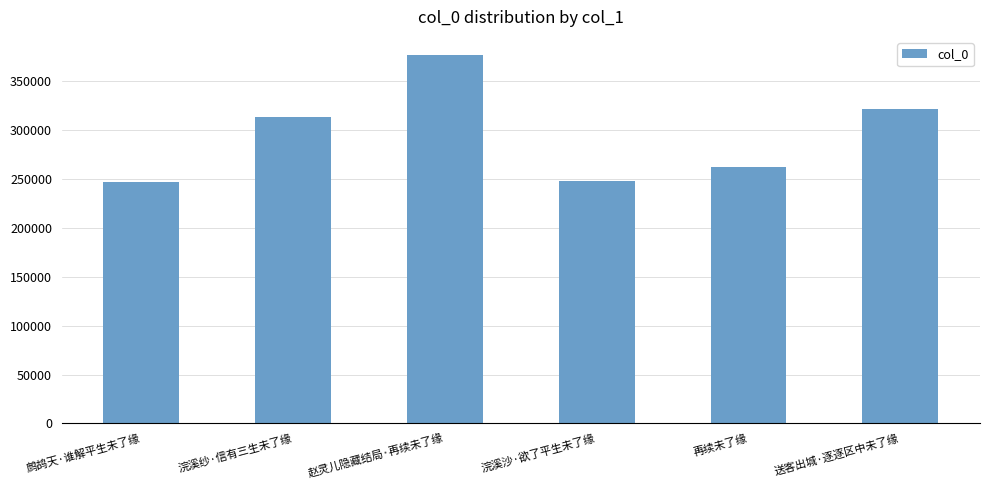

What is the difference between the second highest and second lowest values?

73734